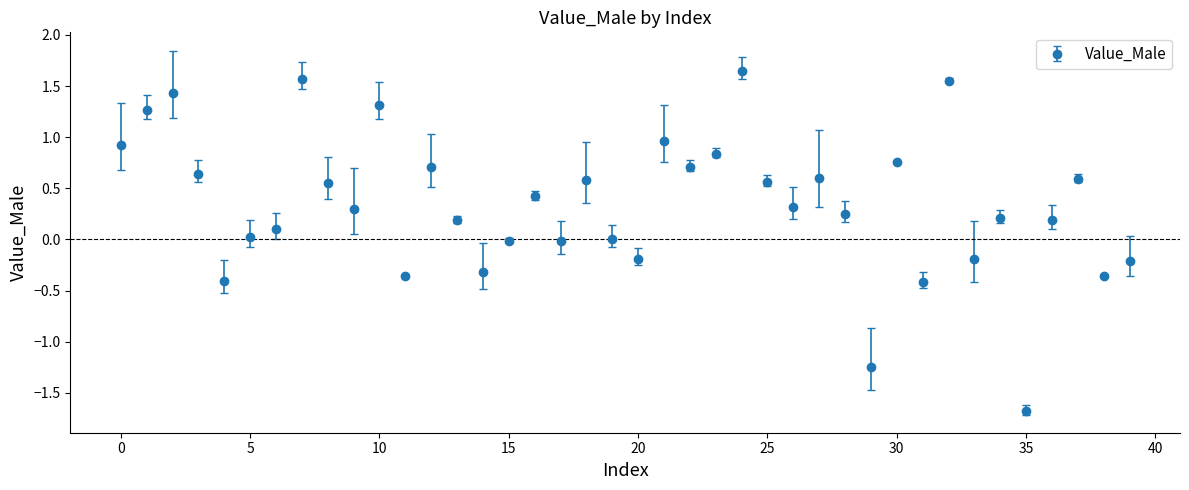

What is the minimum value shown in the chart?

-1.7